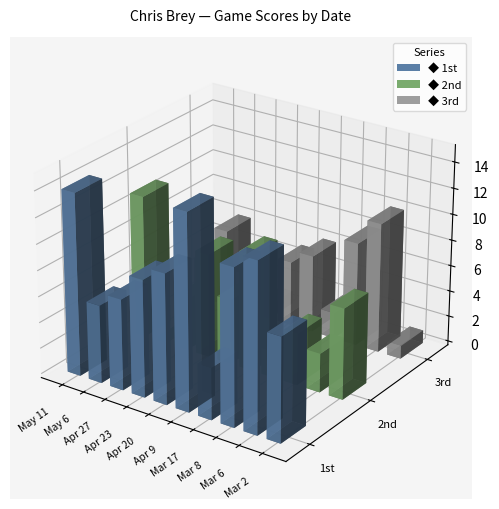

Count the number of data series in this chart.

3